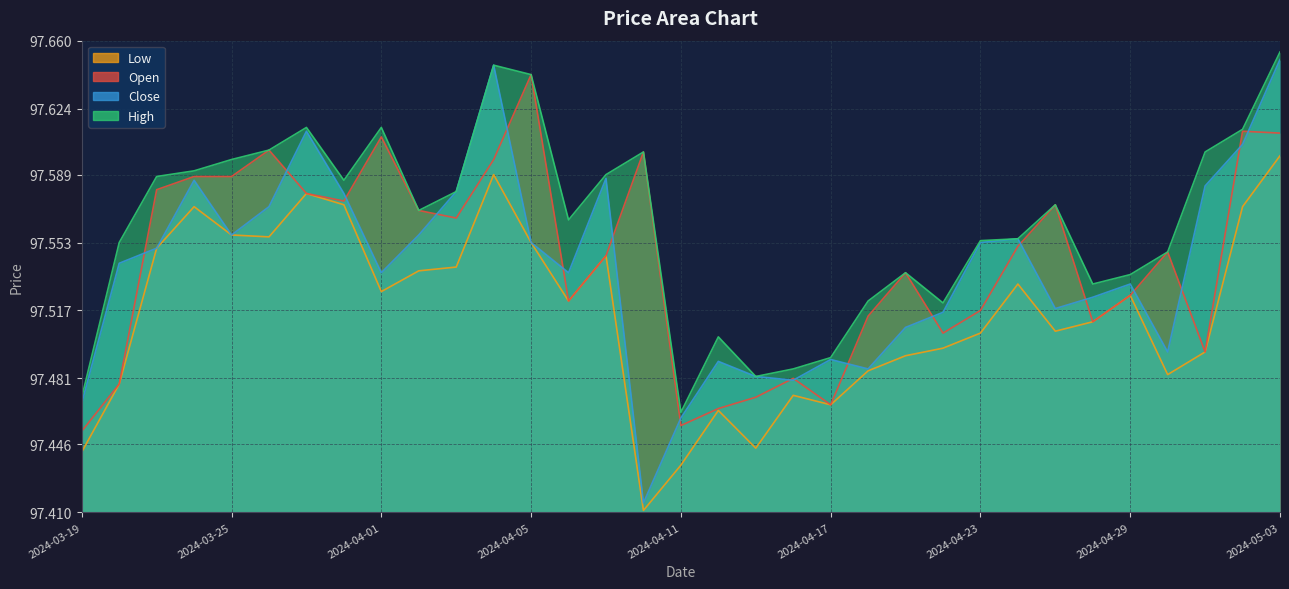

How many lines are shown in the chart?

4